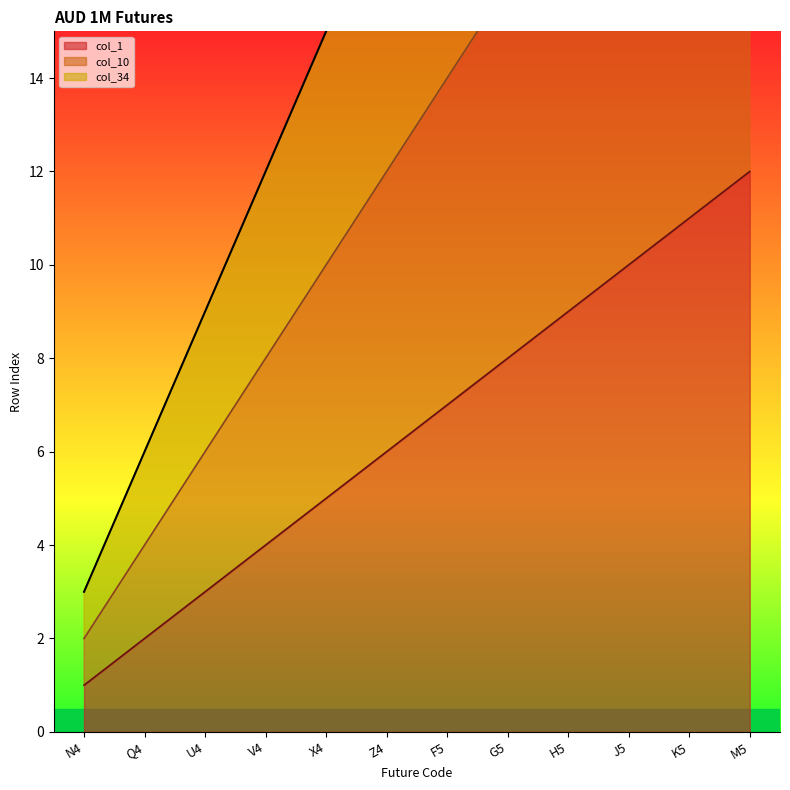

What is the spread (max minus min) of values at X4?

10